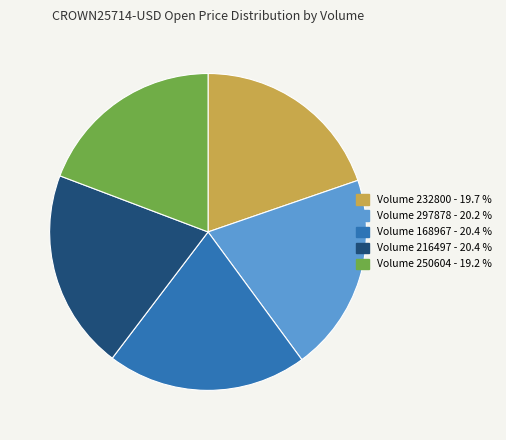

Is the sum of Volume 232800 - 19.7 % and Volume 168967 - 20.4 % greater than half?

No